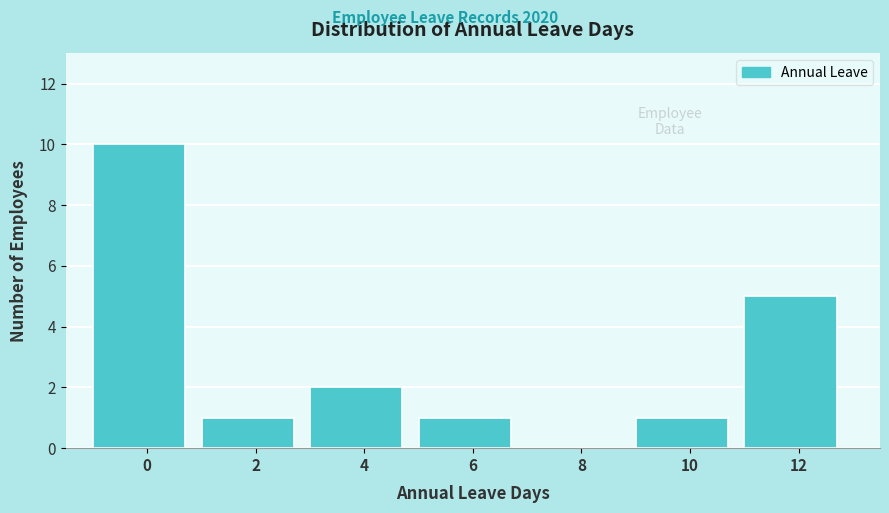

Reading left to right, what are all the values shown in this chart?

0=10	2=1	4=2	6=1	8=0	10=1	12=5